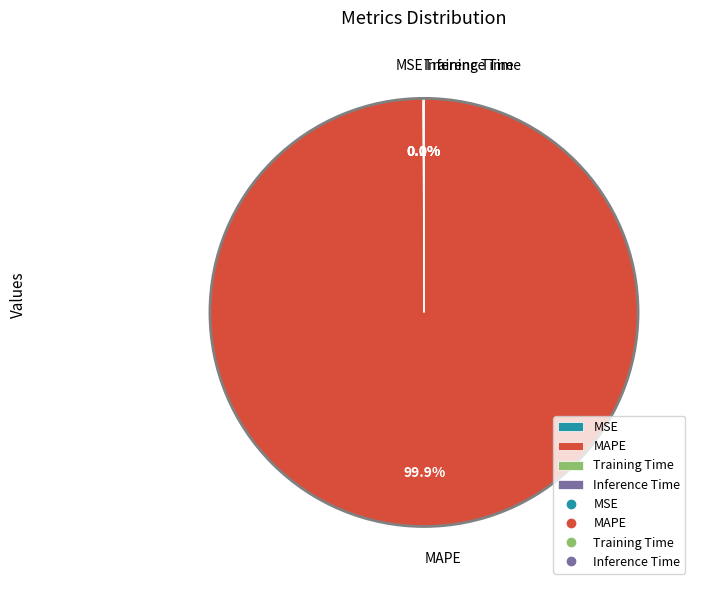

Which slice is the largest?

MAPE